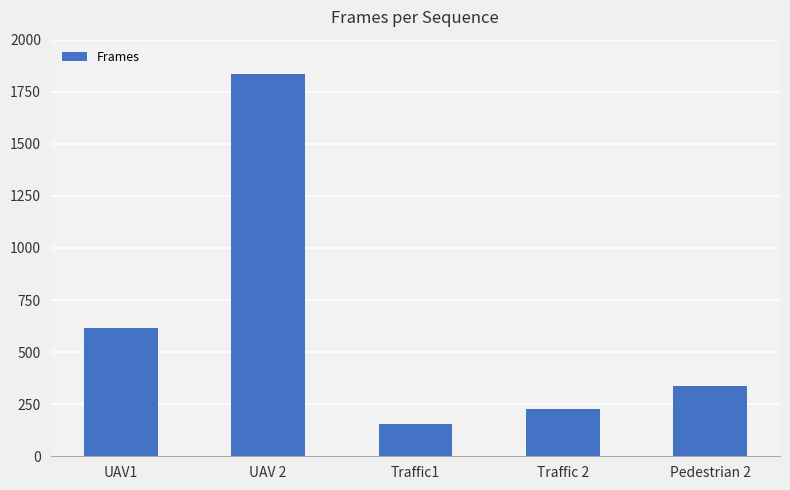

What is the value of the 5th bar from the left?

338